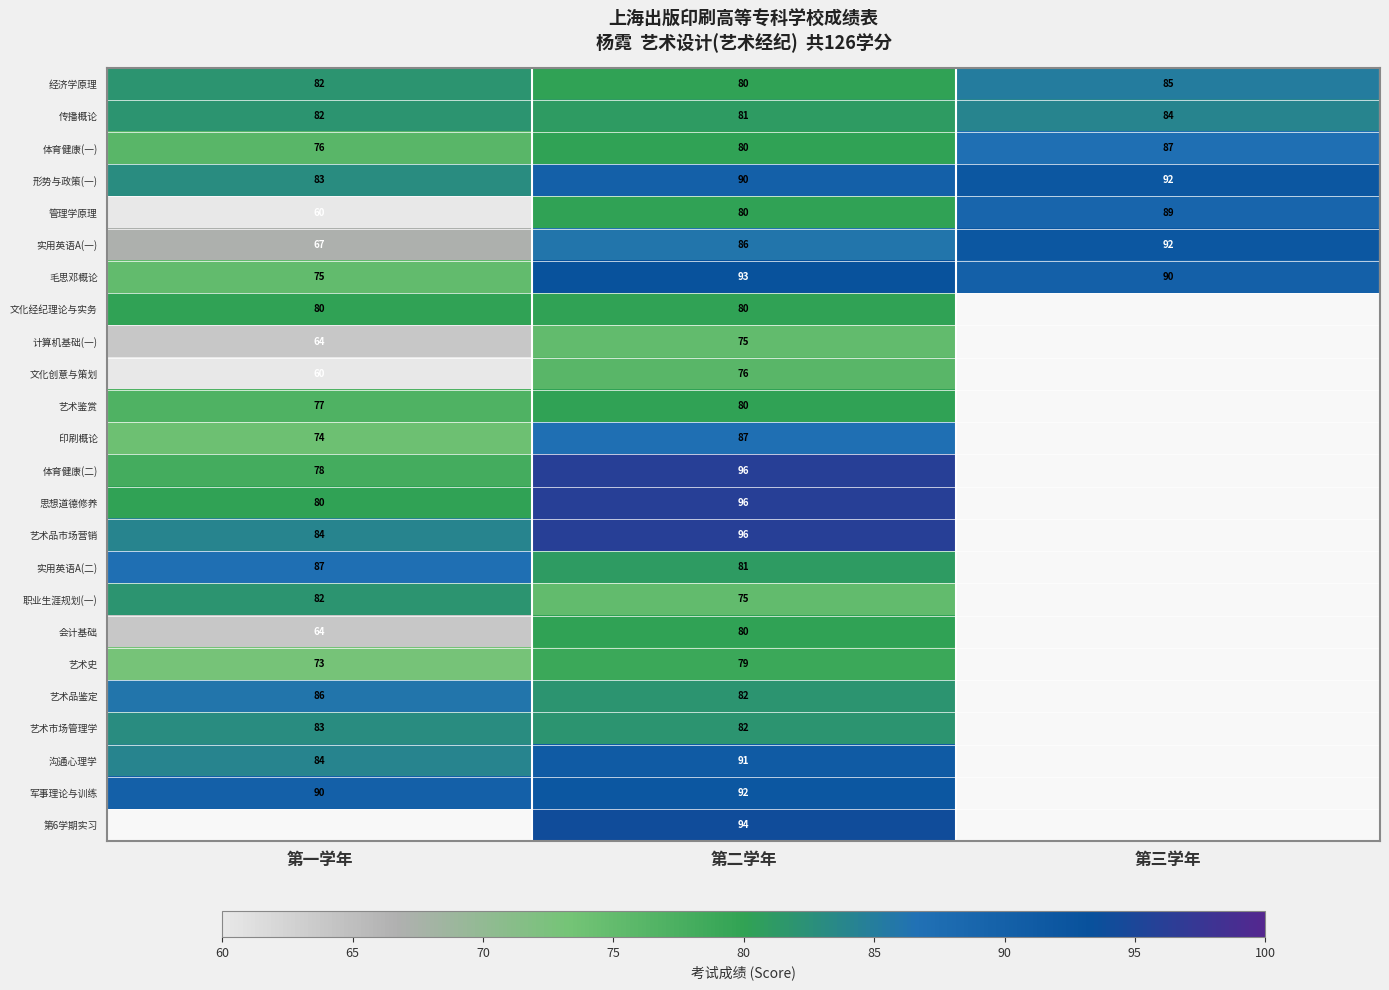

How many 形势与政策(一) values are between 83 and 92?

3